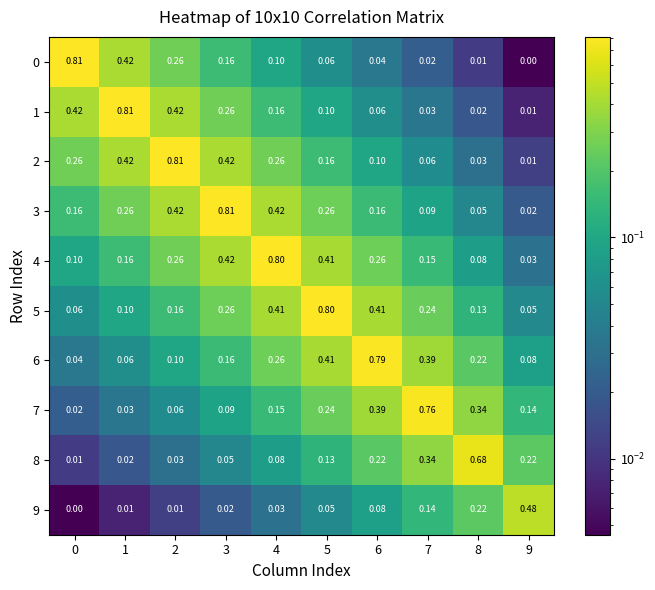

Is the value of 7 at 2 greater than the value of 4 at 5?

No